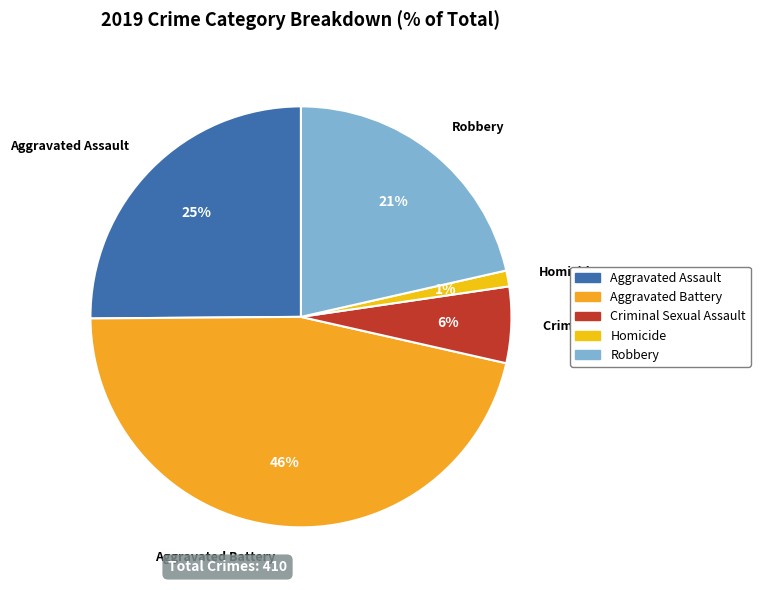

Does Homicide represent more than half of the total?

No